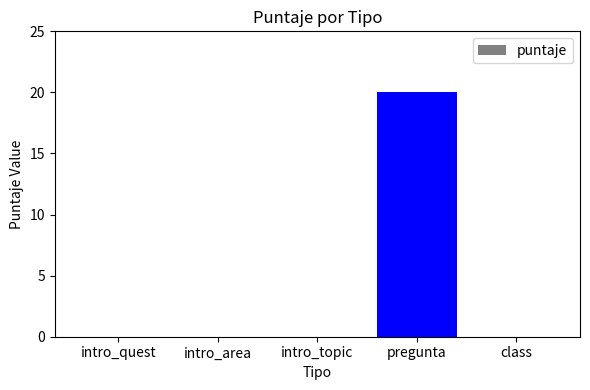

Count the number of data series in this chart.

1